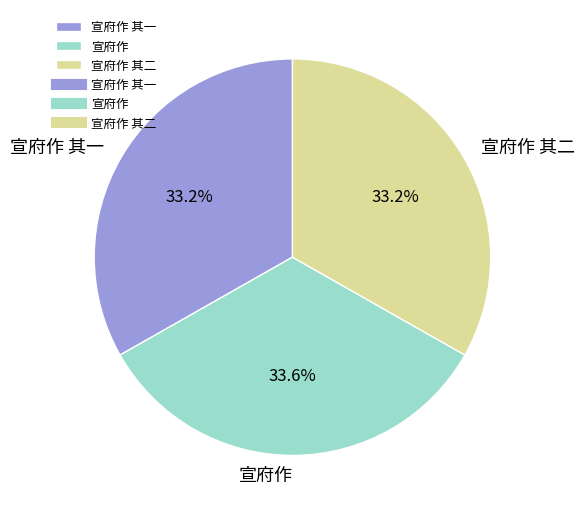

To the nearest percent, what is the average slice percentage?

33%